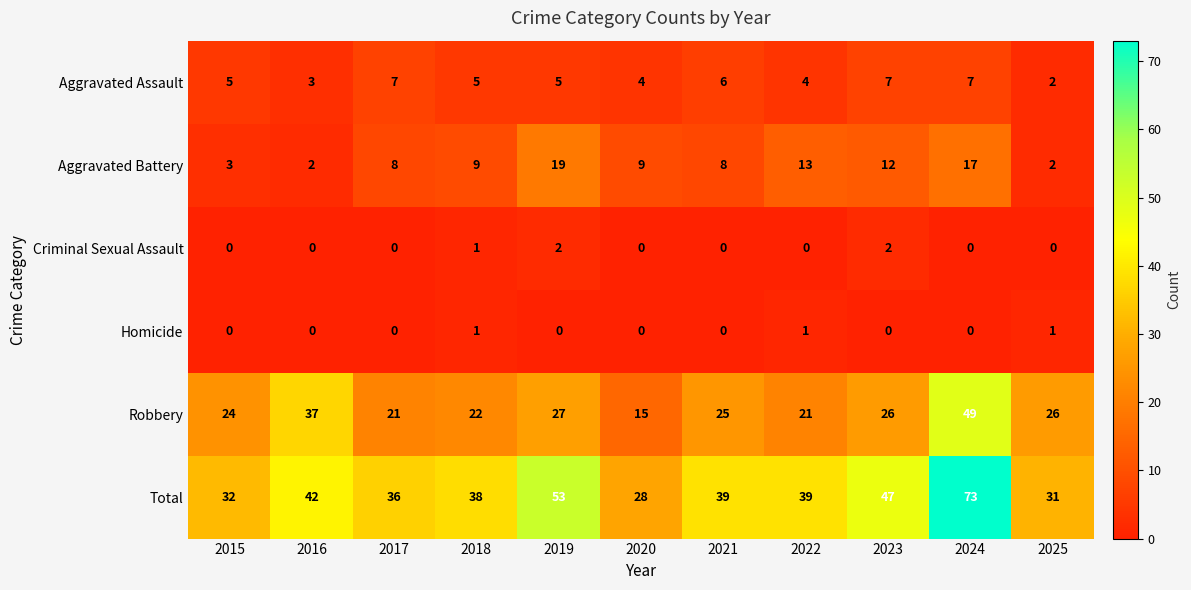

At which category is the sum across all series the highest?

2024